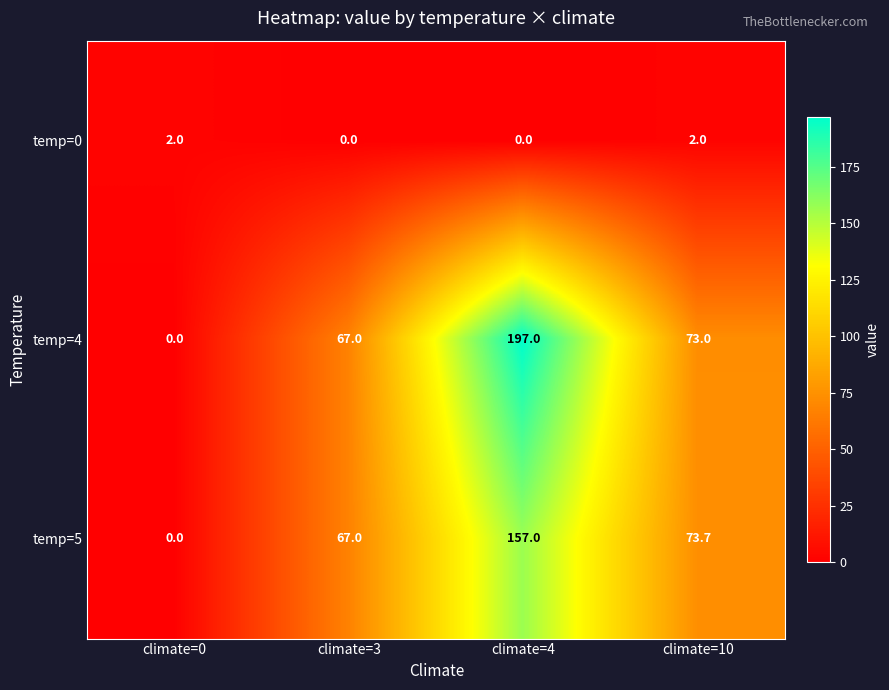

What is the total value across all series at climate=3?

134.0